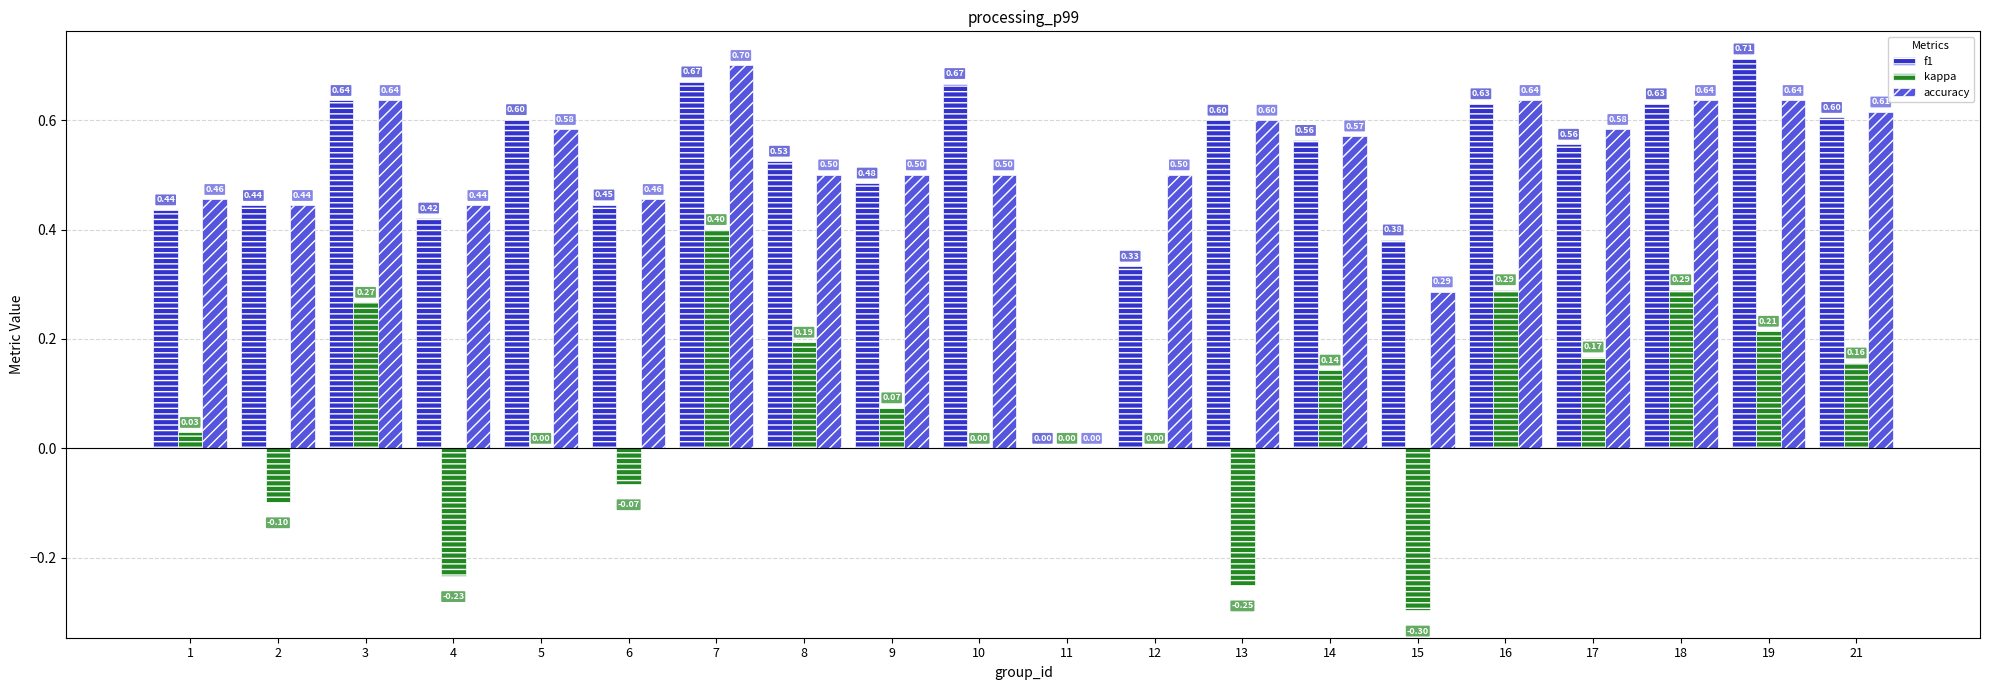

How many distinct data groups are displayed?

3